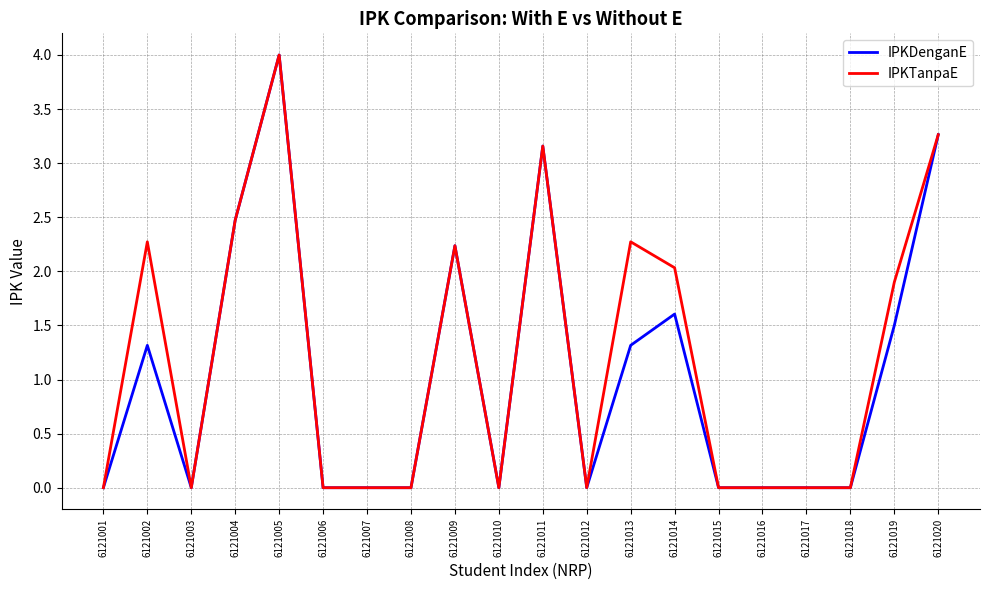

What is the total value across all series at 6121004?

4.9